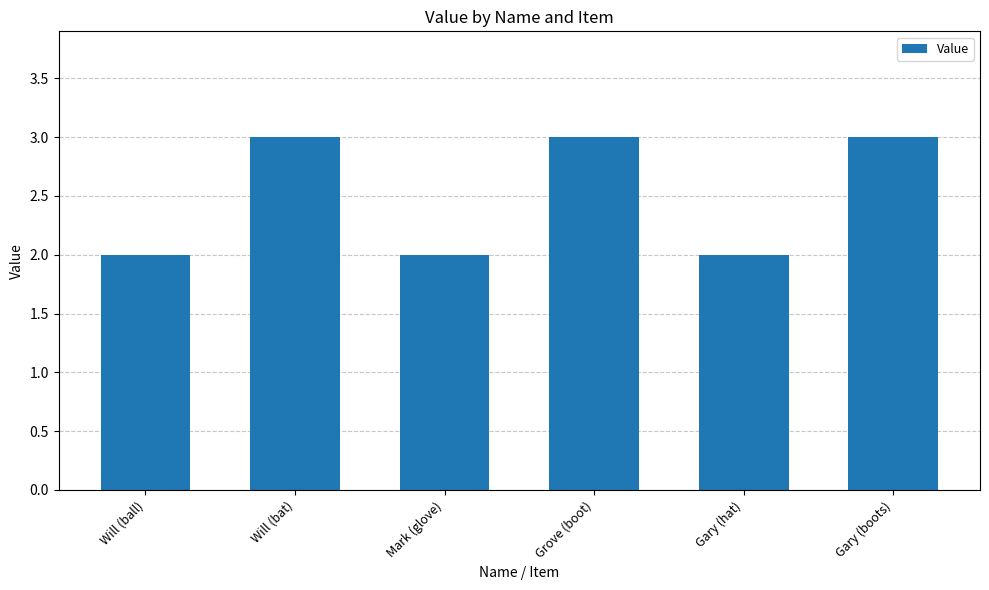

What is the value of the 3rd bar from the left?

2